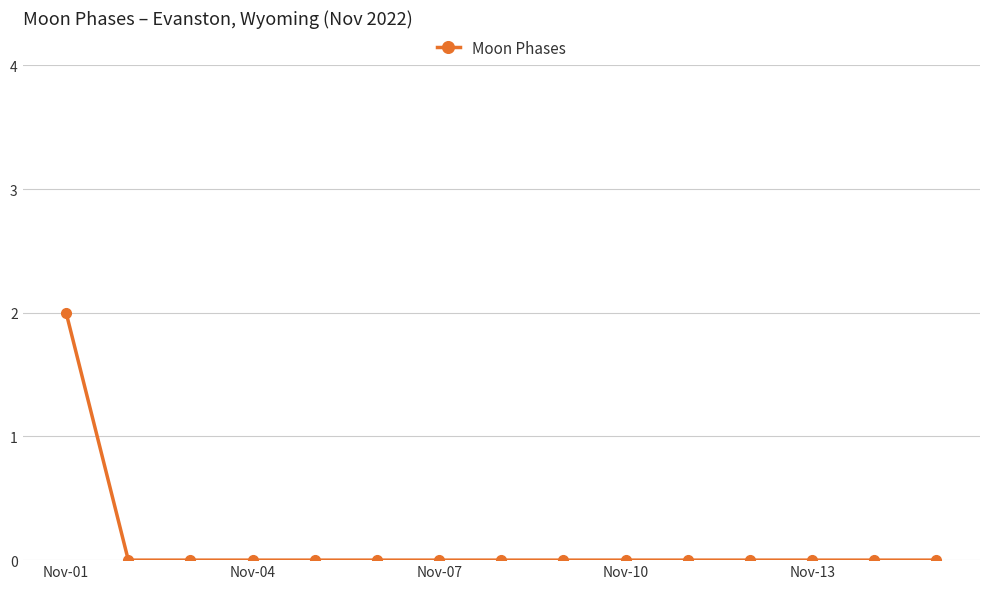

Reading left to right, extract all data points from this chart.

2	0	0	0	0	0	0	0	0	0	0	0	0	0	0